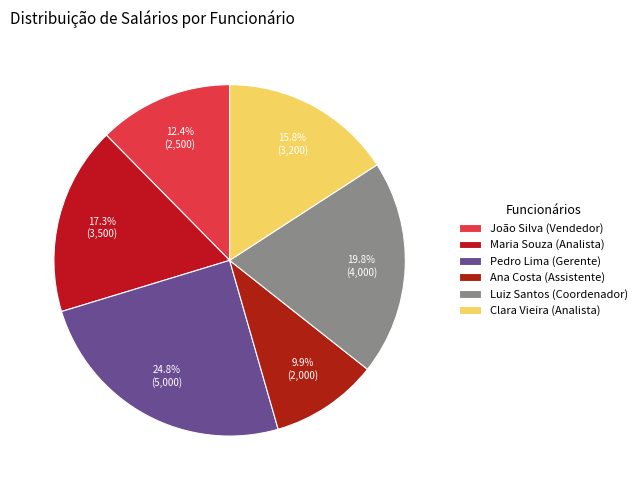

Count the number of slices in the pie.

6